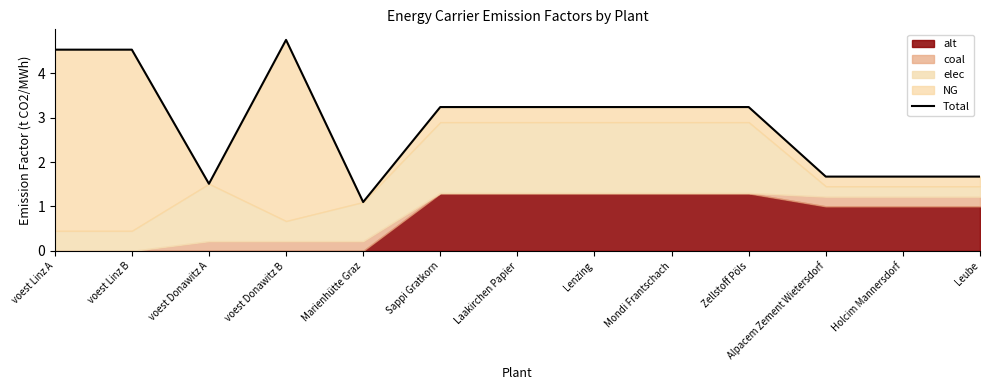

Count the number of values greater than 3.

8